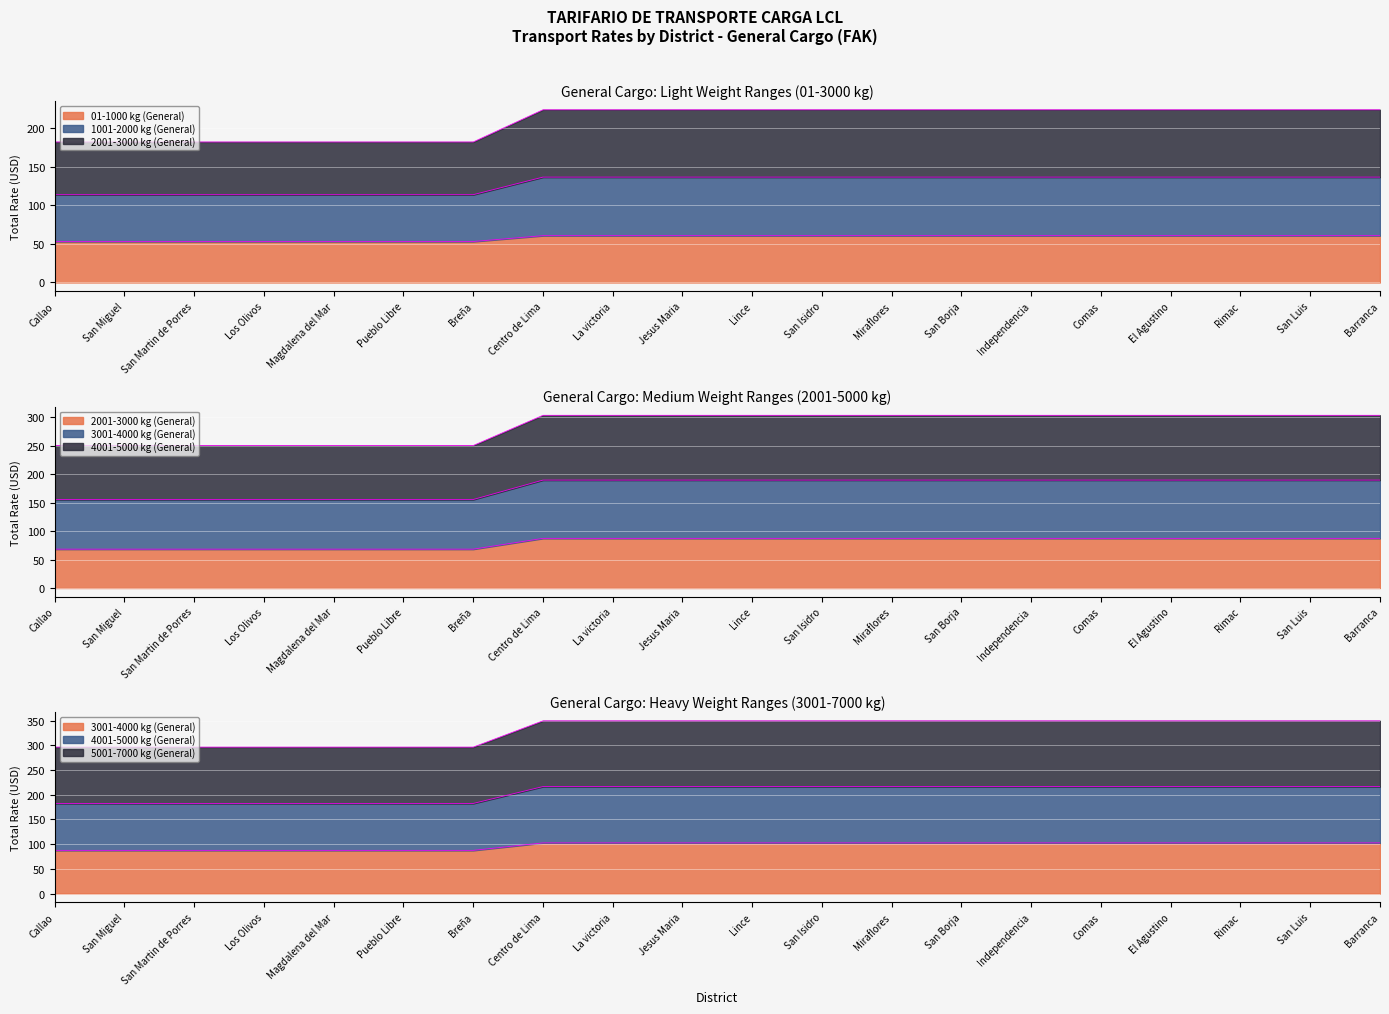

True or false: 01-1000 kg (General) has a value of 221.0 at San Luis.

False